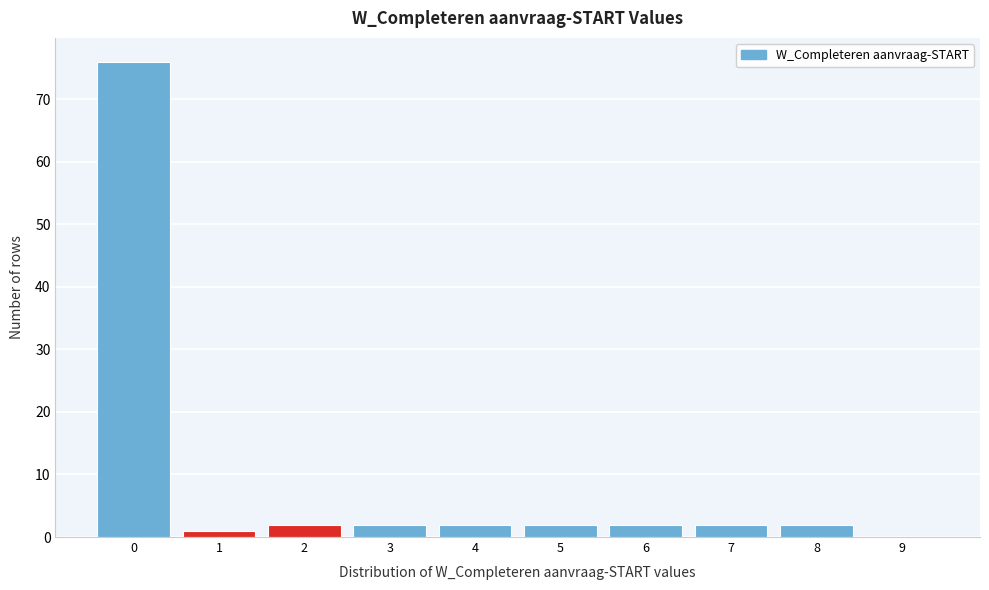

Reading left to right, what are all the values shown in this chart?

0=76	1=1	2=2	3=2	4=2	5=2	6=2	7=2	8=2	9=0